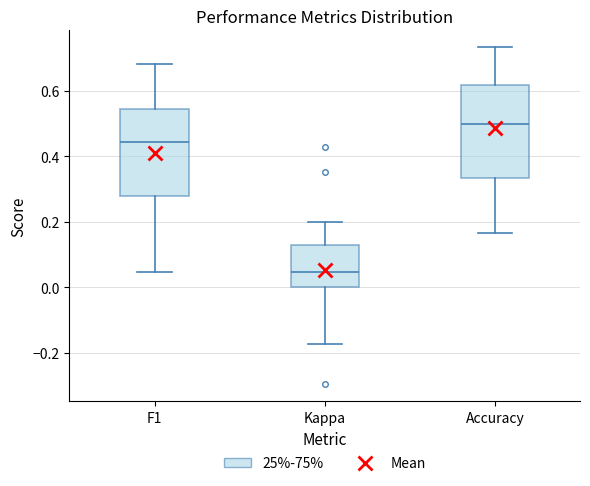

Reading left to right, transcribe this box plot: for each box, give where its median line is, the range the box spans, and where its two whiskers end, as read against the y-axis. The values are not printed on the chart, so give them approximately, as read against the axis.

F1: median 0.44, box 0.28 to 0.54, whiskers 0.04 to 0.68
Kappa: median 0.04, box 0.00 to 0.12, whiskers -0.18 to 0.20
Accuracy: median 0.50, box 0.34 to 0.62, whiskers 0.16 to 0.74